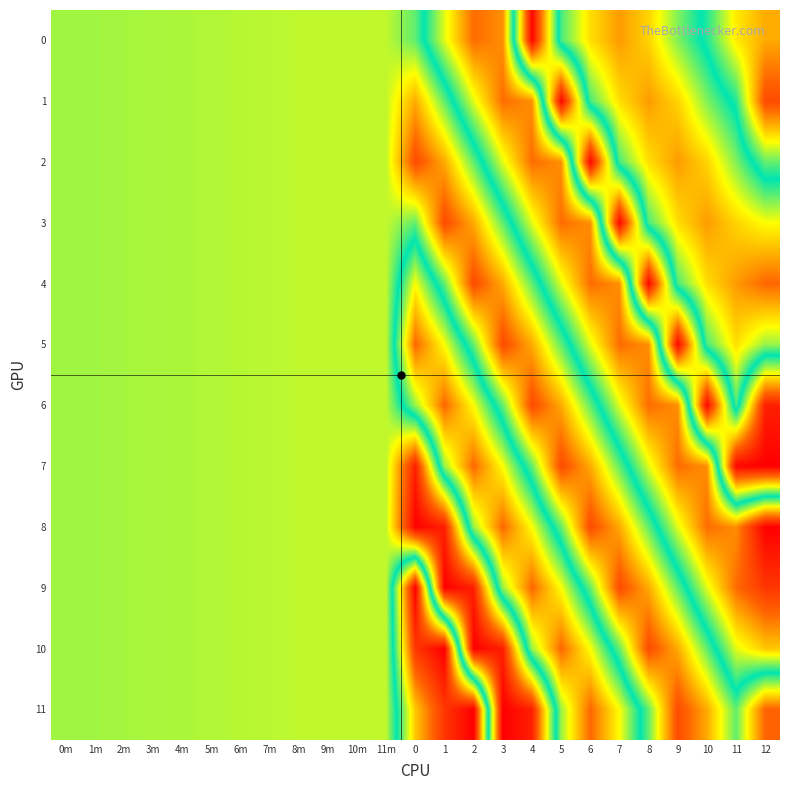

Reading left to right, list all the values displayed in this chart.

0: 0m=213.4	1m=213.6	2m=214.0	3m=214.4	4m=214.7	5m=215.3	6m=215.8	7m=216.2	8m=216.6	9m=216.7	10m=216.8	11m=216.9	0=206.6	1=172.7	2=143.6	3=150.0	4=276.0	5=189.0	6=164.0	7=152.0	8=162.0	9=183.0	10=200.0	11=227.0	12=238.4
1: 0m=213.4	1m=213.6	2m=214.0	3m=214.4	4m=214.7	5m=215.3	6m=215.8	7m=216.2	8m=216.6	9m=216.7	10m=216.8	11m=216.9	0=238.4	1=206.6	2=172.7	3=143.6	4=150.0	5=276.0	6=189.0	7=164.0	8=152.0	9=162.0	10=183.0	11=200.0	12=257.5
2: 0m=213.4	1m=213.6	2m=214.0	3m=214.4	4m=214.7	5m=215.3	6m=215.8	7m=216.2	8m=216.6	9m=216.7	10m=216.8	11m=216.9	0=257.5	1=238.4	2=206.6	3=172.7	4=143.6	5=150.0	6=276.0	7=189.0	8=164.0	9=152.0	10=162.0	11=183.0	12=207.2
3: 0m=213.4	1m=213.6	2m=214.0	3m=214.4	4m=214.7	5m=215.3	6m=215.8	7m=216.2	8m=216.6	9m=216.7	10m=216.8	11m=216.9	0=207.2	1=257.5	2=238.4	3=206.6	4=172.7	5=143.6	6=150.0	7=276.0	8=189.0	9=164.0	10=152.0	11=162.0	12=169.8
4: 0m=213.4	1m=213.6	2m=214.0	3m=214.4	4m=214.7	5m=215.3	6m=215.8	7m=216.2	8m=216.6	9m=216.7	10m=216.8	11m=216.9	0=169.8	1=207.2	2=257.5	3=238.4	4=206.6	5=172.7	6=143.6	7=150.0	8=276.0	9=189.0	10=164.0	11=152.0	12=142.5
5: 0m=213.4	1m=213.6	2m=214.0	3m=214.4	4m=214.7	5m=215.3	6m=215.8	7m=216.2	8m=216.6	9m=216.7	10m=216.8	11m=216.9	0=142.5	1=169.8	2=207.2	3=257.5	4=238.4	5=206.6	6=172.7	7=143.6	8=150.0	9=276.0	10=189.0	11=164.0	12=180.5
6: 0m=213.4	1m=213.6	2m=214.0	3m=214.4	4m=214.7	5m=215.3	6m=215.8	7m=216.2	8m=216.6	9m=216.7	10m=216.8	11m=216.9	0=180.5	1=142.5	2=169.8	3=207.2	4=257.5	5=238.4	6=206.6	7=172.7	8=143.6	9=150.0	10=276.0	11=189.0	12=269.2
7: 0m=213.4	1m=213.6	2m=214.0	3m=214.4	4m=214.7	5m=215.3	6m=215.8	7m=216.2	8m=216.6	9m=216.7	10m=216.8	11m=216.9	0=269.2	1=180.5	2=142.5	3=169.8	4=207.2	5=257.5	6=238.4	7=206.6	8=172.7	9=143.6	10=150.0	11=276.0	12=277.7
8: 0m=213.4	1m=213.6	2m=214.0	3m=214.4	4m=214.7	5m=215.3	6m=215.8	7m=216.2	8m=216.6	9m=216.7	10m=216.8	11m=216.9	0=277.7	1=269.2	2=180.5	3=142.5	4=169.8	5=207.2	6=257.5	7=238.4	8=206.6	9=172.7	10=143.6	11=150.0	12=115.4
9: 0m=213.4	1m=213.6	2m=214.0	3m=214.4	4m=214.7	5m=215.3	6m=215.8	7m=216.2	8m=216.6	9m=216.7	10m=216.8	11m=216.9	0=115.4	1=277.7	2=269.2	3=180.5	4=142.5	5=169.8	6=207.2	7=257.5	8=238.4	9=206.6	10=172.7	11=143.6	12=129.9
10: 0m=213.4	1m=213.6	2m=214.0	3m=214.4	4m=214.7	5m=215.3	6m=215.8	7m=216.2	8m=216.6	9m=216.7	10m=216.8	11m=216.9	0=129.9	1=115.4	2=277.7	3=269.2	4=180.5	5=142.5	6=169.8	7=207.2	8=257.5	9=238.4	10=206.6	11=172.7	12=159.9
11: 0m=213.4	1m=213.6	2m=214.0	3m=214.4	4m=214.7	5m=215.3	6m=215.8	7m=216.2	8m=216.6	9m=216.7	10m=216.8	11m=216.9	0=159.9	1=129.9	2=115.4	3=277.7	4=269.2	5=180.5	6=142.5	7=169.8	8=207.2	9=257.5	10=238.4	11=206.6	12=251.7